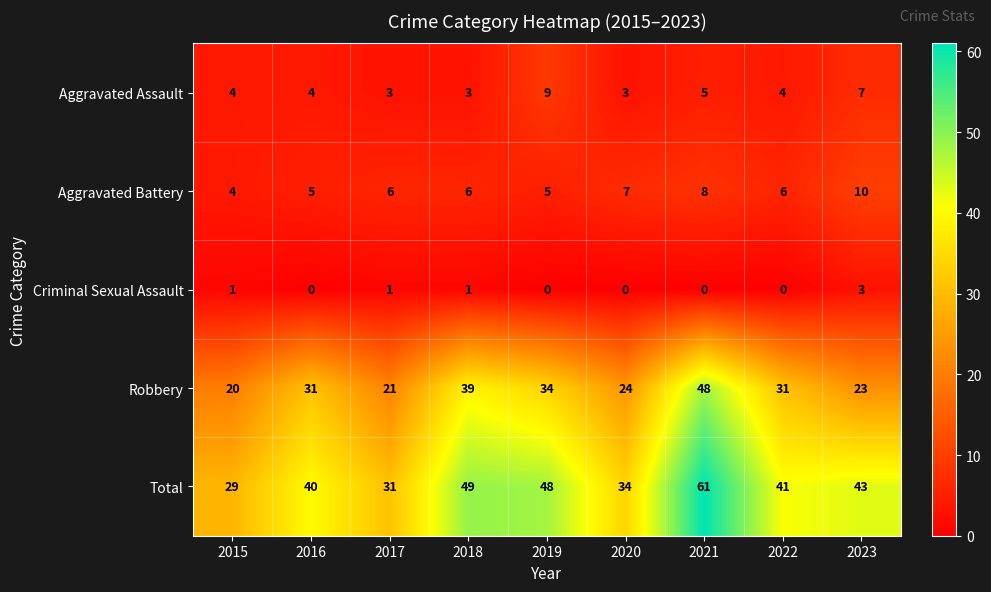

The value of Total at 2018 is 84. True or false?

False